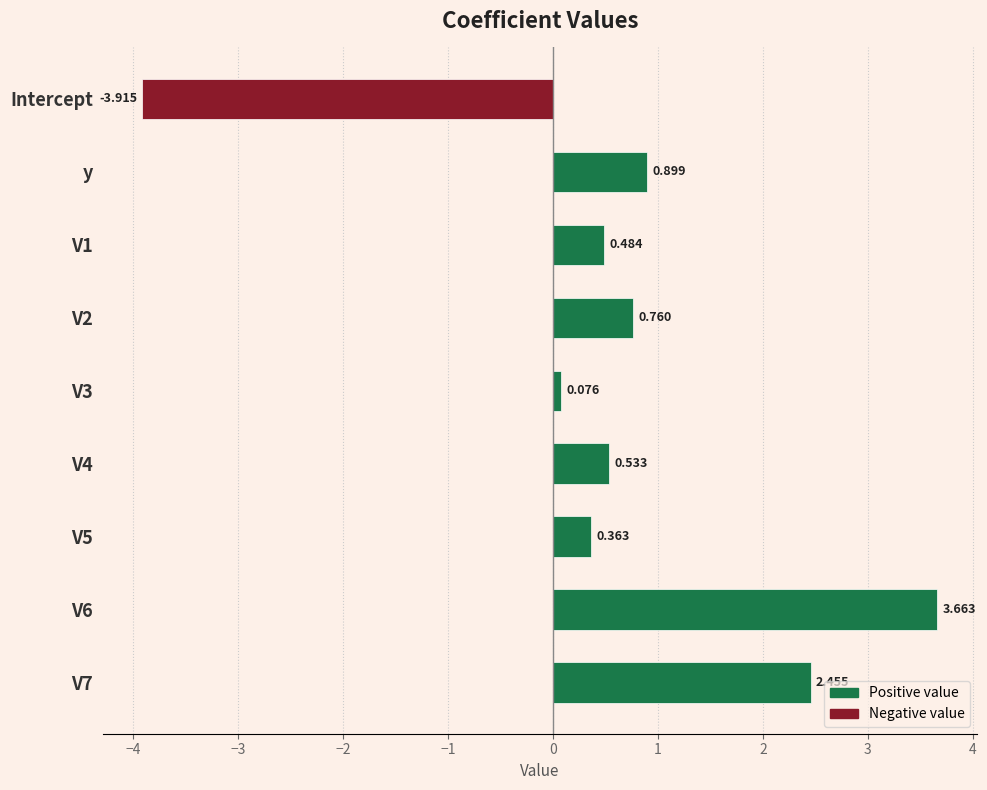

List the labels in order of value, largest first.

V6, V7, y, V2, V4, V1, V5, V3, Intercept